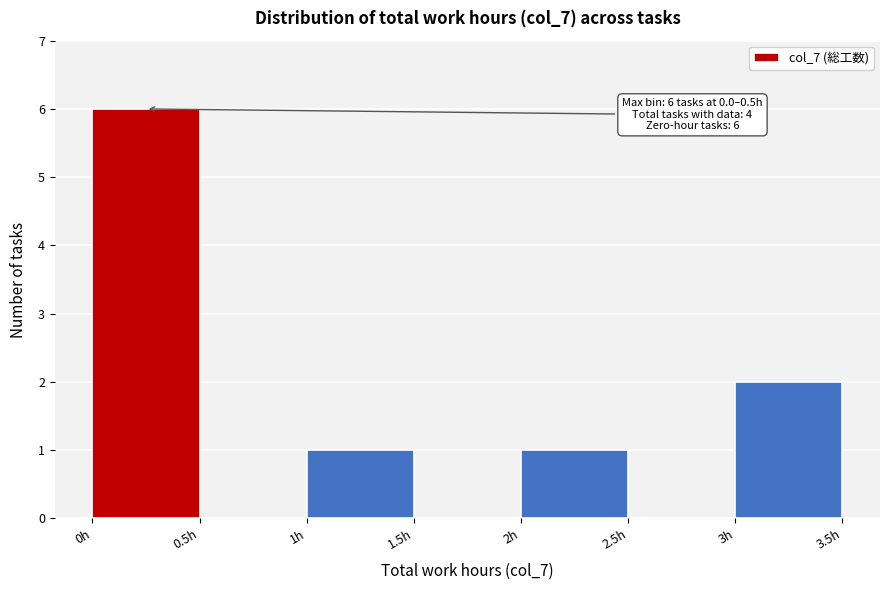

Over which range of the x-axis is the bar tallest?

0.0 to 0.5